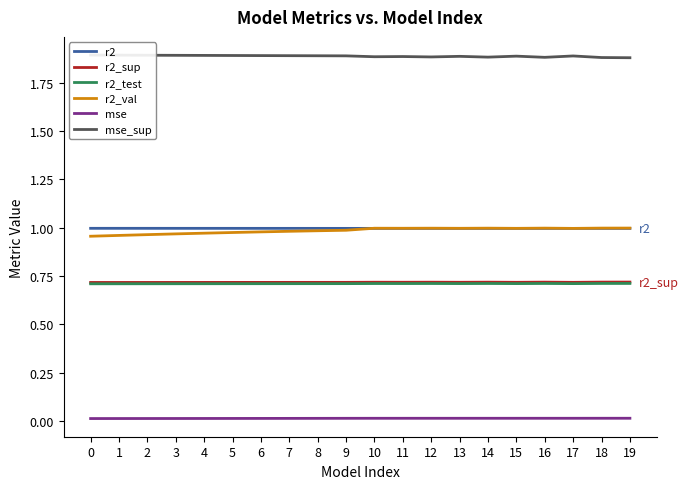

Reading left to right, what are all the values shown in this chart?

r2: 0=1.0	1=1.0	2=1.0	3=1.0	4=1.0	5=1.0	6=1.0	7=1.0	8=1.0	9=1.0	10=1.0	11=1.0	12=1.0	13=1.0	14=1.0	15=1.0	16=1.0	17=1.0	18=1.0	19=1.0
r2_sup: 0=0.7	1=0.7	2=0.7	3=0.7	4=0.7	5=0.7	6=0.7	7=0.7	8=0.7	9=0.7	10=0.7	11=0.7	12=0.7	13=0.7	14=0.7	15=0.7	16=0.7	17=0.7	18=0.7	19=0.7
r2_test: 0=0.7	1=0.7	2=0.7	3=0.7	4=0.7	5=0.7	6=0.7	7=0.7	8=0.7	9=0.7	10=0.7	11=0.7	12=0.7	13=0.7	14=0.7	15=0.7	16=0.7	17=0.7	18=0.7	19=0.7
r2_val: 0=1.0	1=1.0	2=1.0	3=1.0	4=1.0	5=1.0	6=1.0	7=1.0	8=1.0	9=1.0	10=1.0	11=1.0	12=1.0	13=1.0	14=1.0	15=1.0	16=1.0	17=1.0	18=1.0	19=1.0
mse: 0=0.0	1=0.0	2=0.0	3=0.0	4=0.0	5=0.0	6=0.0	7=0.0	8=0.0	9=0.0	10=0.0	11=0.0	12=0.0	13=0.0	14=0.0	15=0.0	16=0.0	17=0.0	18=0.0	19=0.0
mse_sup: 0=1.9	1=1.9	2=1.9	3=1.9	4=1.9	5=1.9	6=1.9	7=1.9	8=1.9	9=1.9	10=1.9	11=1.9	12=1.9	13=1.9	14=1.9	15=1.9	16=1.9	17=1.9	18=1.9	19=1.9